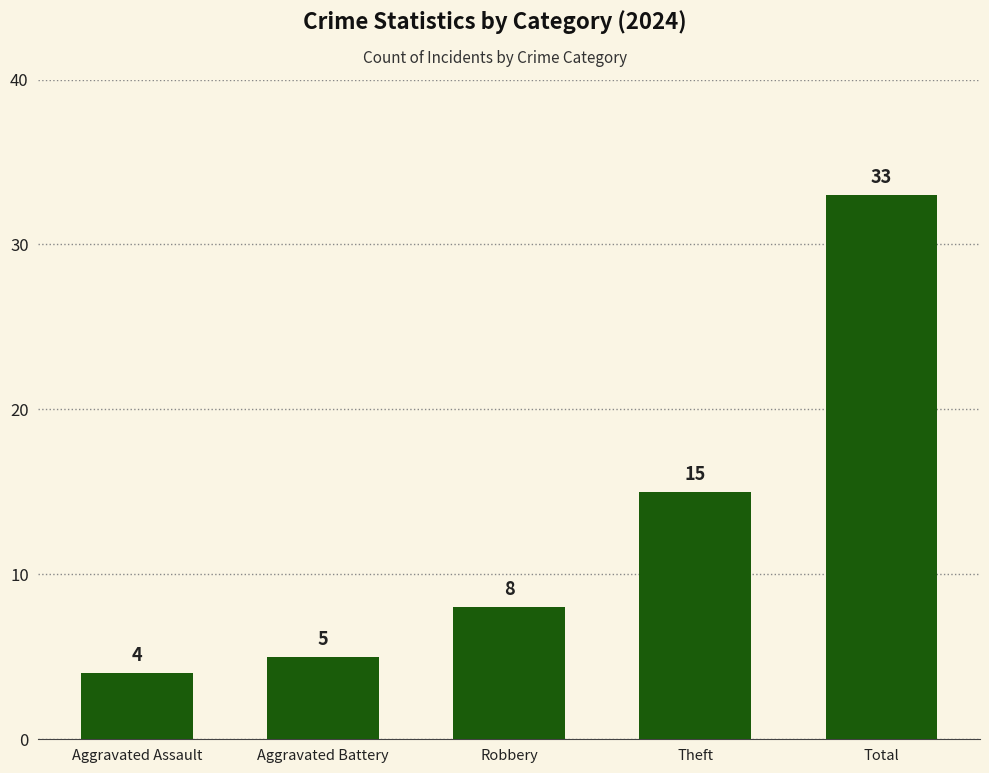

Are the bars horizontal?

No